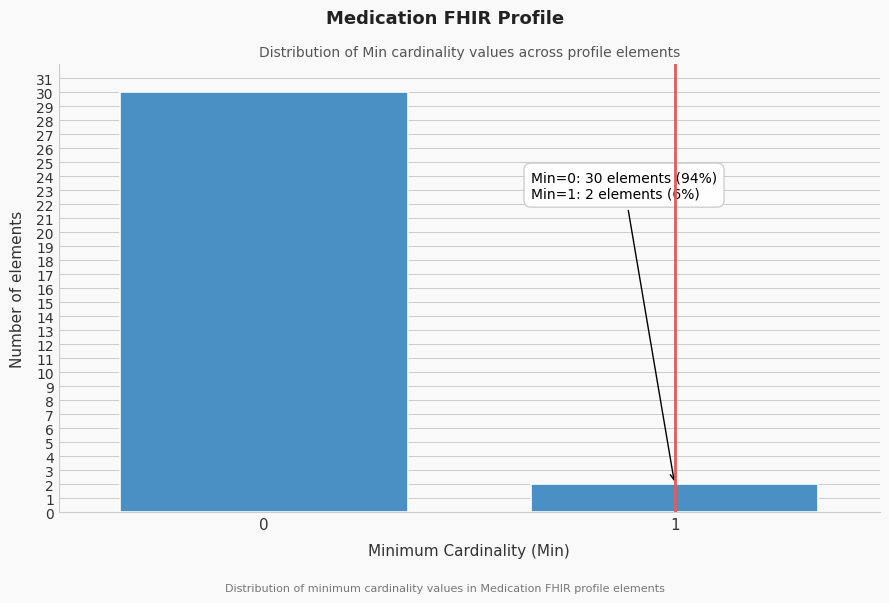

Reading right to left, list all the values displayed in this chart.

1=2	0=30